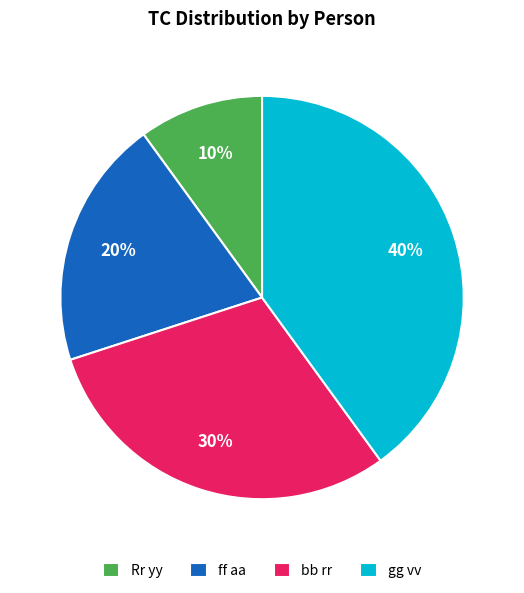

What is the smallest slice in the pie chart?

Rr yy